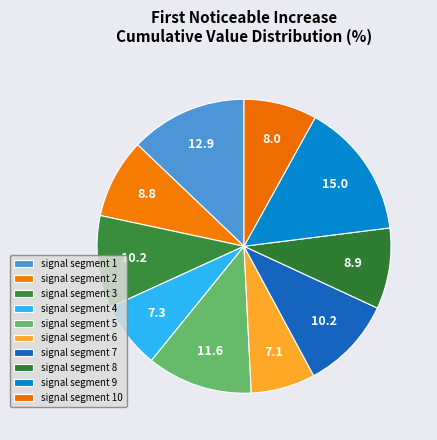

The signal segment 5 slice represents 1% of the pie. True or false?

False